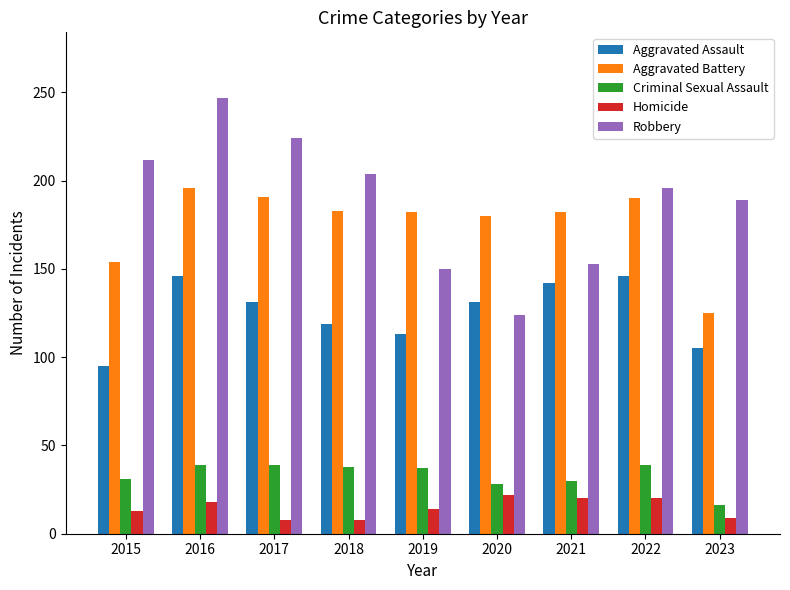

What is the spread (max minus min) of values at 2020?

158